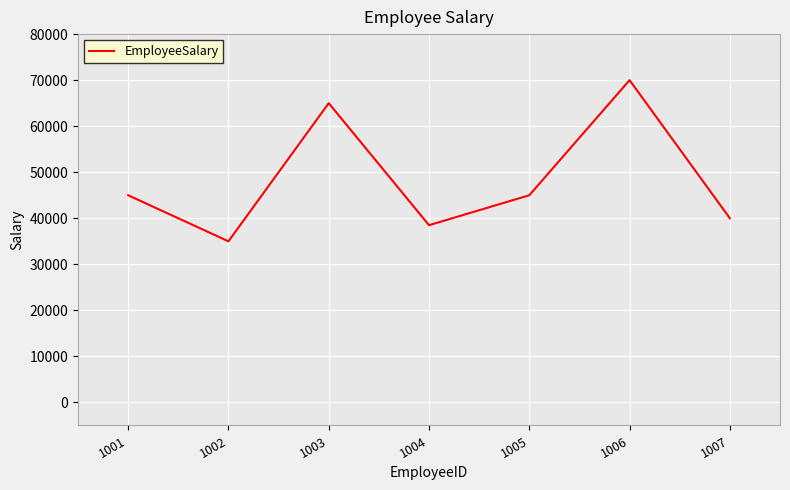

Reading right to left, transcribe all the data shown in this chart.

1007=40000	1006=70000	1005=45000	1004=38500	1003=65000	1002=35000	1001=45000